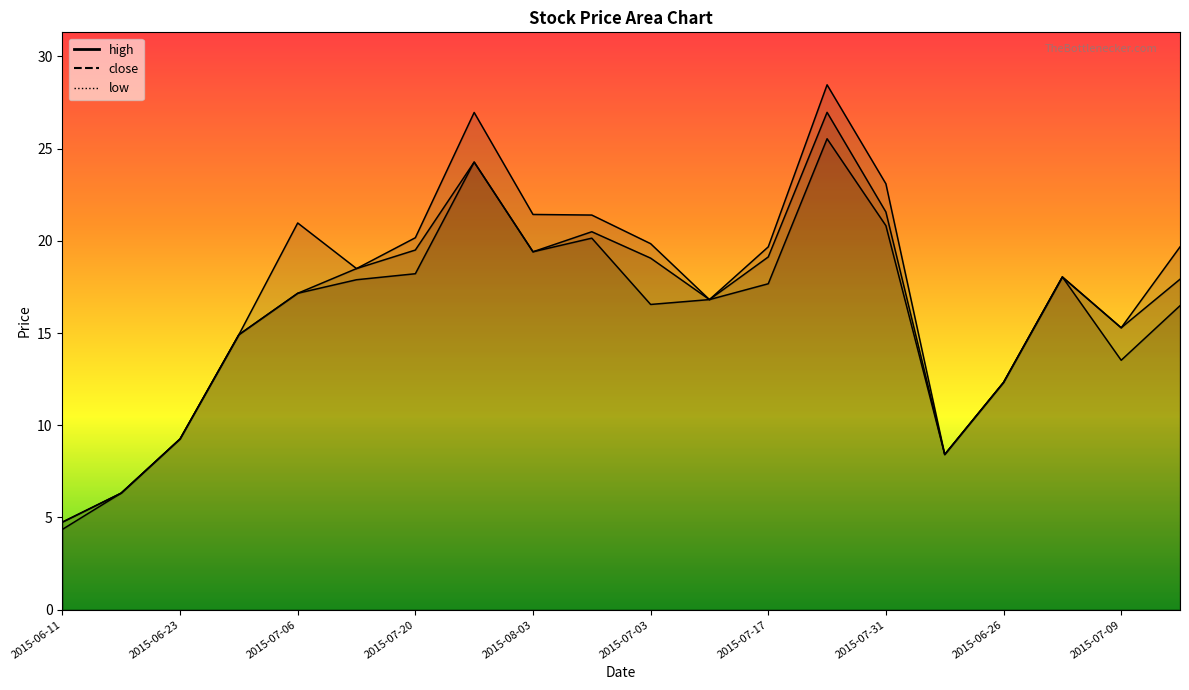

Does the chart display data point markers on the line(s)?

No